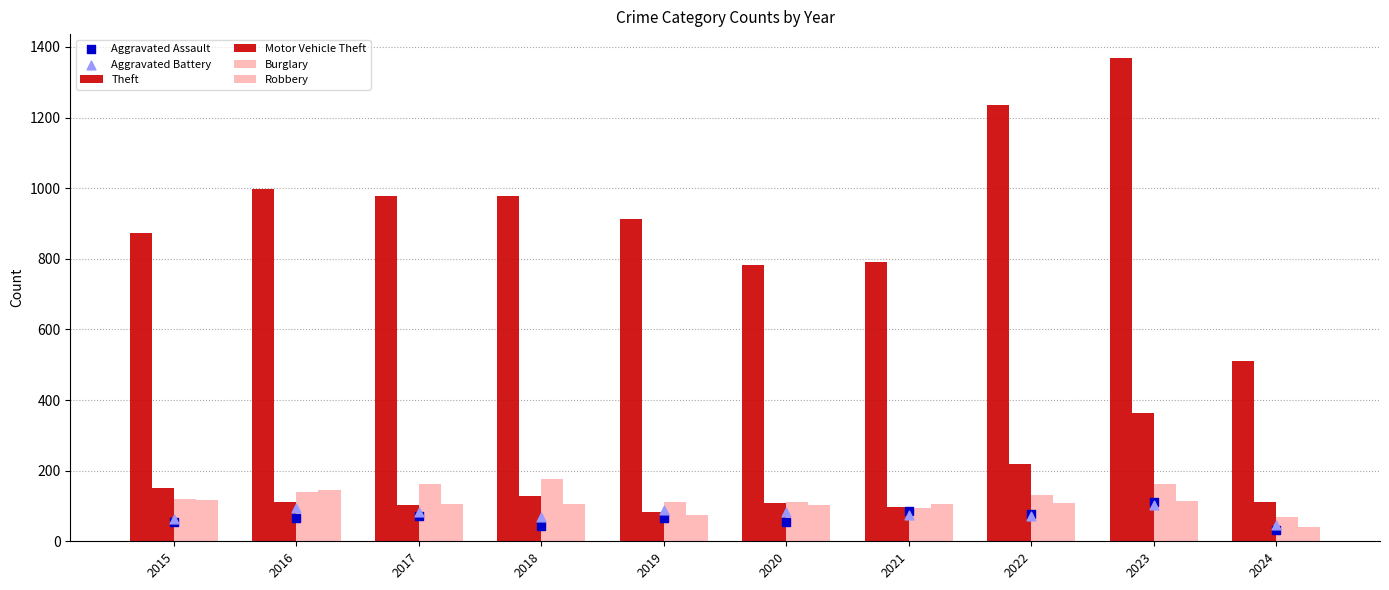

Which series reaches the minimum Y coordinate?

Aggravated Assault